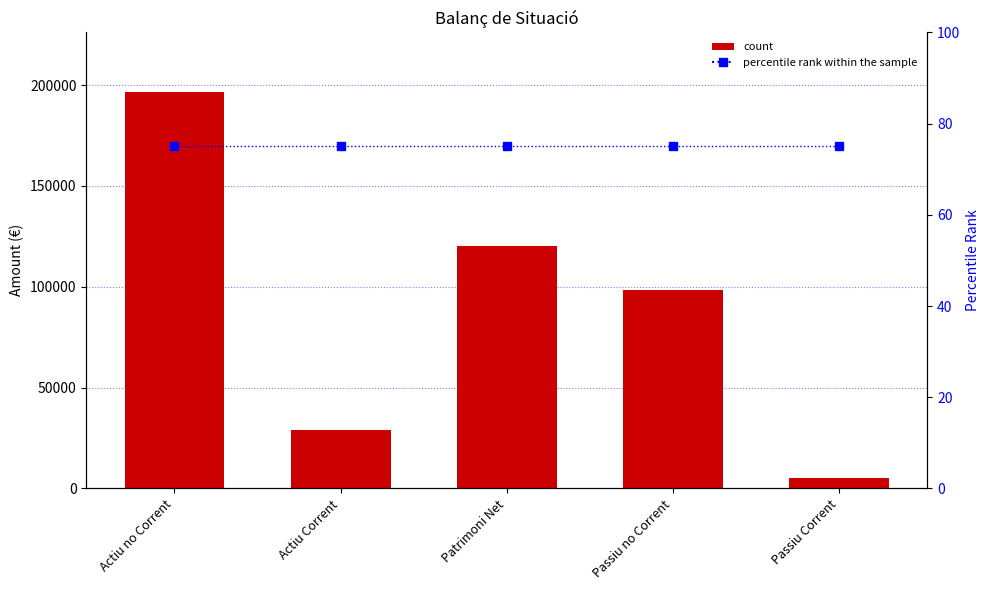

What is the total value across all series at Passiu no Corrent?

98660.1